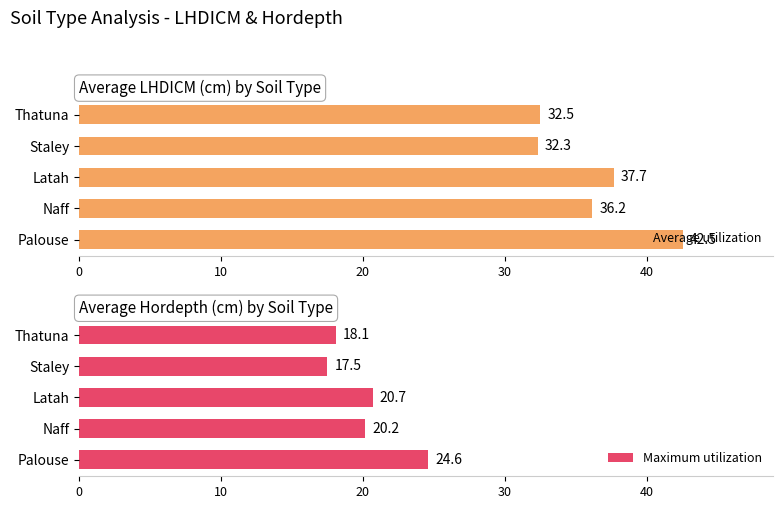

Reading left to right, what are all the values shown in this chart?

Average utilization: 42.5	36.2	37.7	32.3	32.5
Maximum utilization: 24.6	20.2	20.7	17.5	18.1